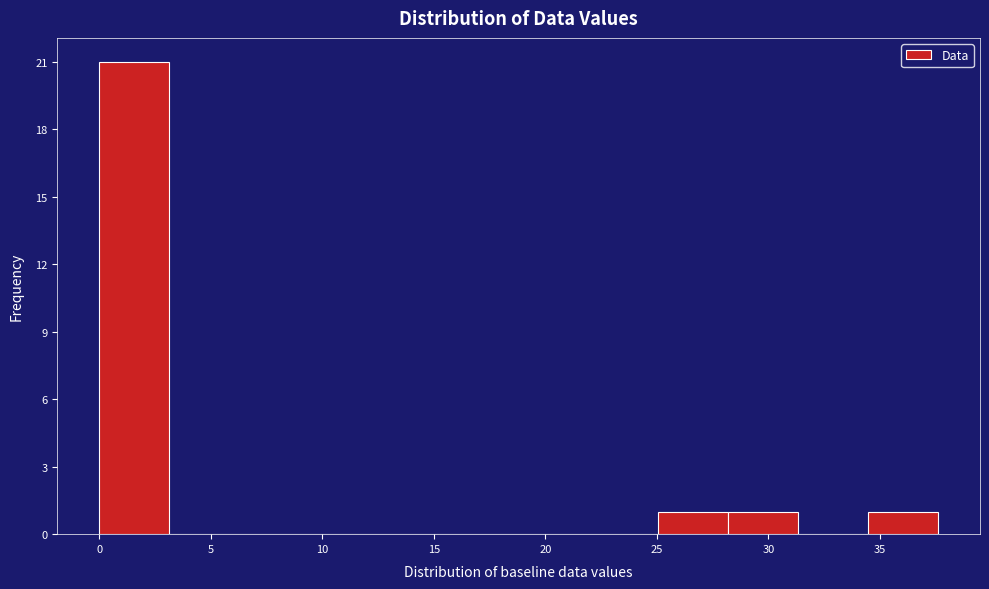

Reading left to right, transcribe this chart: for each bar, give the range it covers on the x-axis and its height. Neither the bar edges nor the heights are printed on the chart, so give them approximately, as read against the axes.

0.0 to 3.0: 21
3.0 to 6.5: 0
6.5 to 9.5: 0
9.5 to 12.5: 0
12.5 to 15.5: 0
15.5 to 19.0: 0
19.0 to 22.0: 0
22.0 to 25.0: 0
25.0 to 28.0: 1
28.0 to 31.5: 1
31.5 to 34.5: 0
34.5 to 37.5: 1